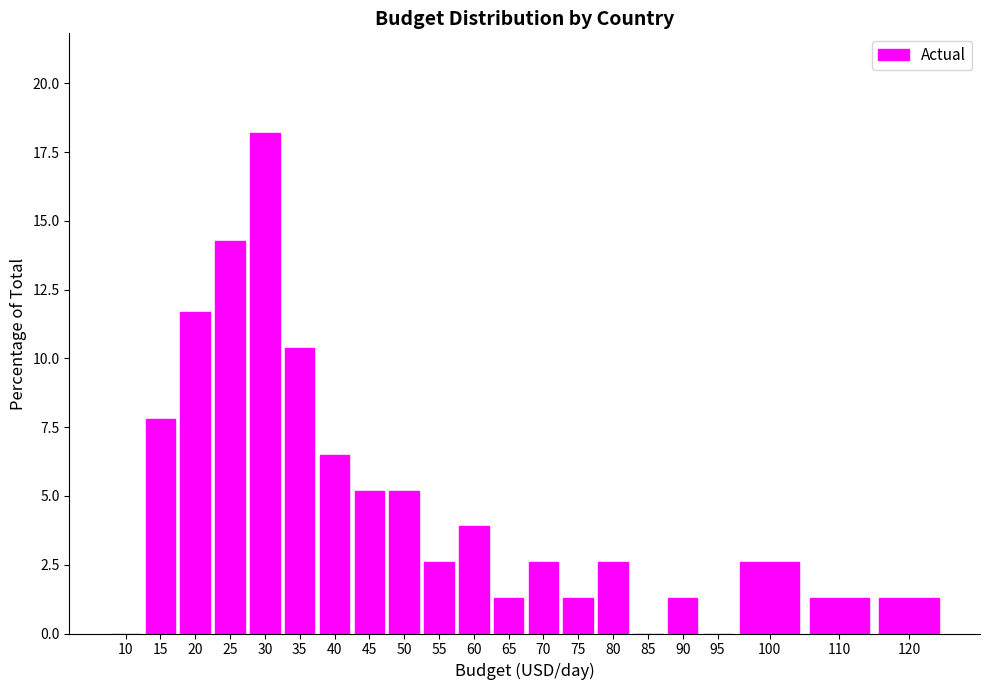

Reading left to right, list all the values displayed in this chart.

10=0.0	15=7.8	20=11.7	25=14.3	30=18.2	35=10.4	40=6.5	45=5.2	50=5.2	55=2.6	60=3.9	65=1.3	70=2.6	75=1.3	80=2.6	85=0.0	90=1.3	95=0.0	100=2.6	110=1.3	120=1.3